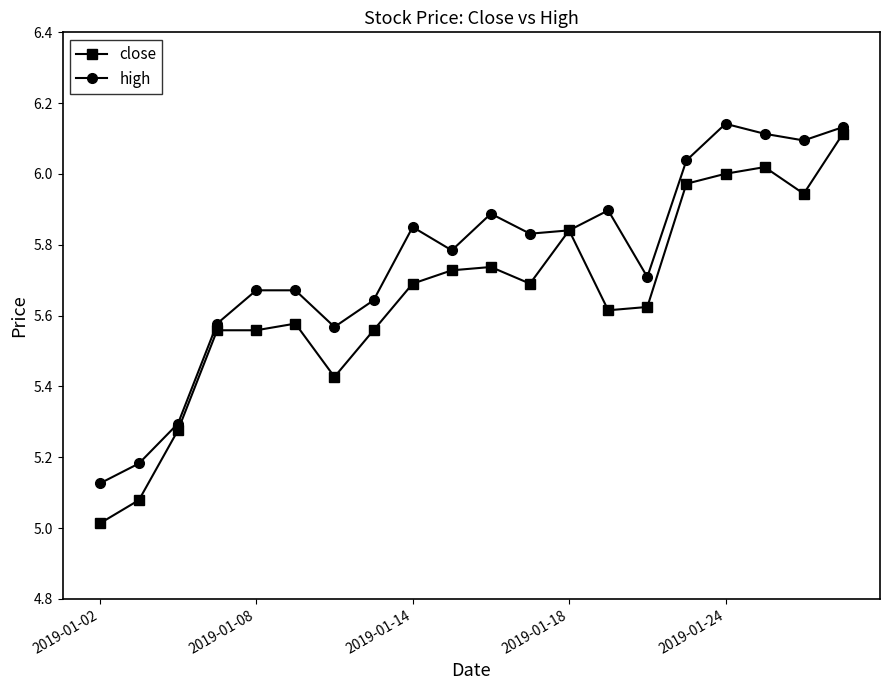

Which series has the widest spread of values?

close